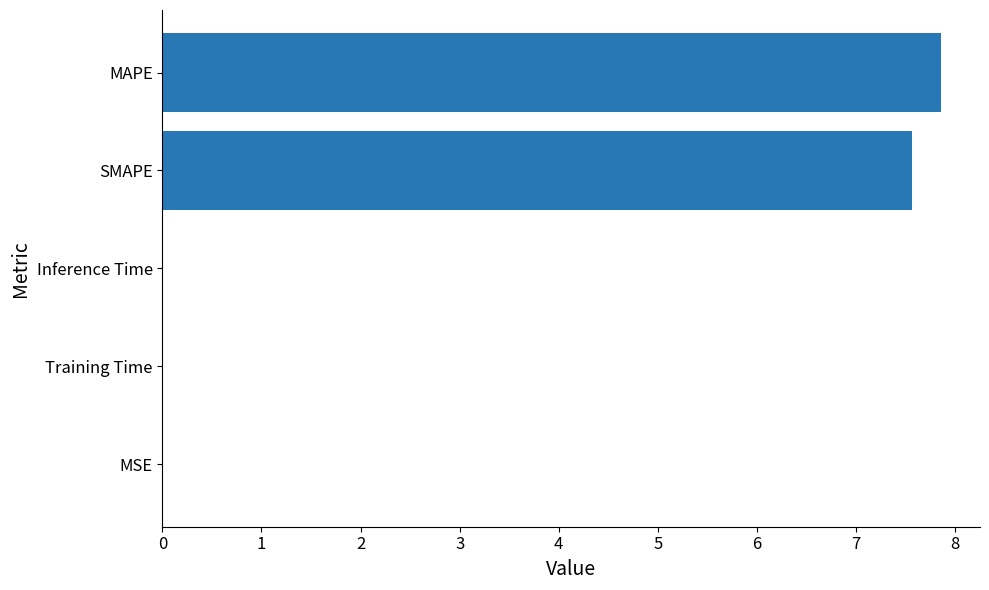

What is the greatest value displayed?

7.9